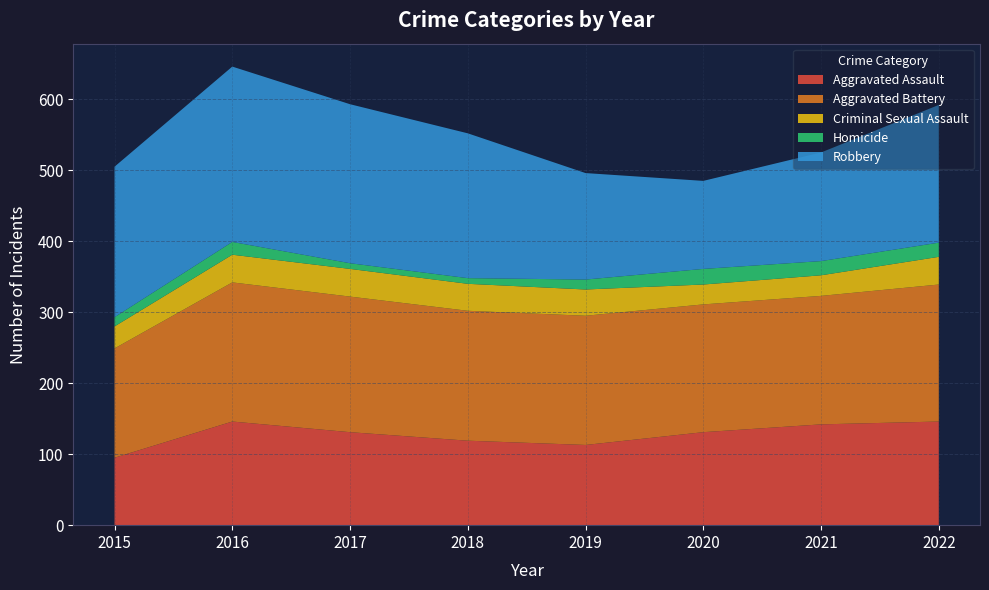

Reading left to right, extract all data points from this chart.

Aggravated Assault: 2015=95	2016=146	2017=131	2018=119	2019=113	2020=131	2021=142	2022=146
Aggravated Battery: 2015=154	2016=196	2017=191	2018=183	2019=182	2020=180	2021=181	2022=193
Criminal Sexual Assault: 2015=31	2016=39	2017=39	2018=38	2019=37	2020=28	2021=29	2022=39
Homicide: 2015=13	2016=18	2017=8	2018=8	2019=14	2020=22	2021=20	2022=20
Robbery: 2015=212	2016=247	2017=224	2018=204	2019=150	2020=124	2021=153	2022=194